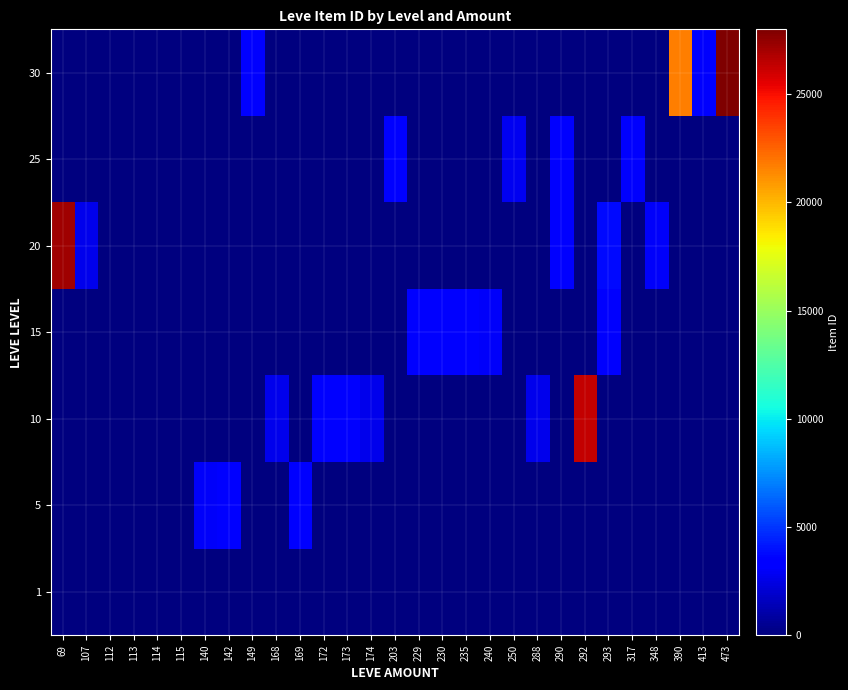

What is the difference between the highest and lowest values at 229?

3325